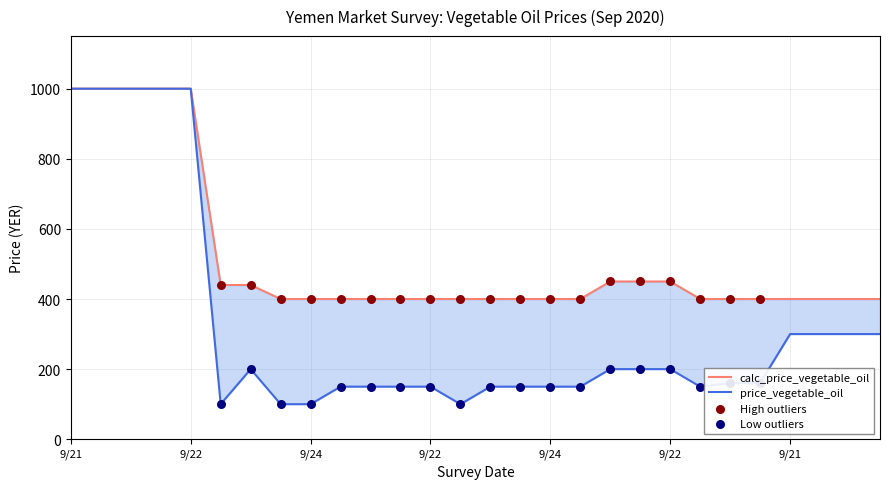

Which series has the largest Y range (max minus min)?

price_vegetable_oil